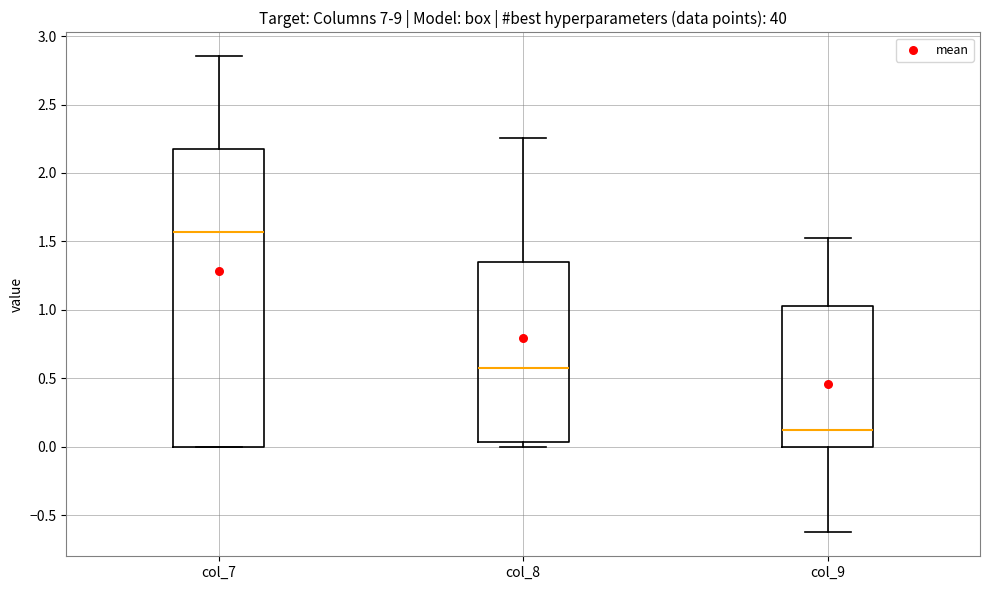

Comparing the boxes themselves (not the whiskers), which one is the tallest?

col_7